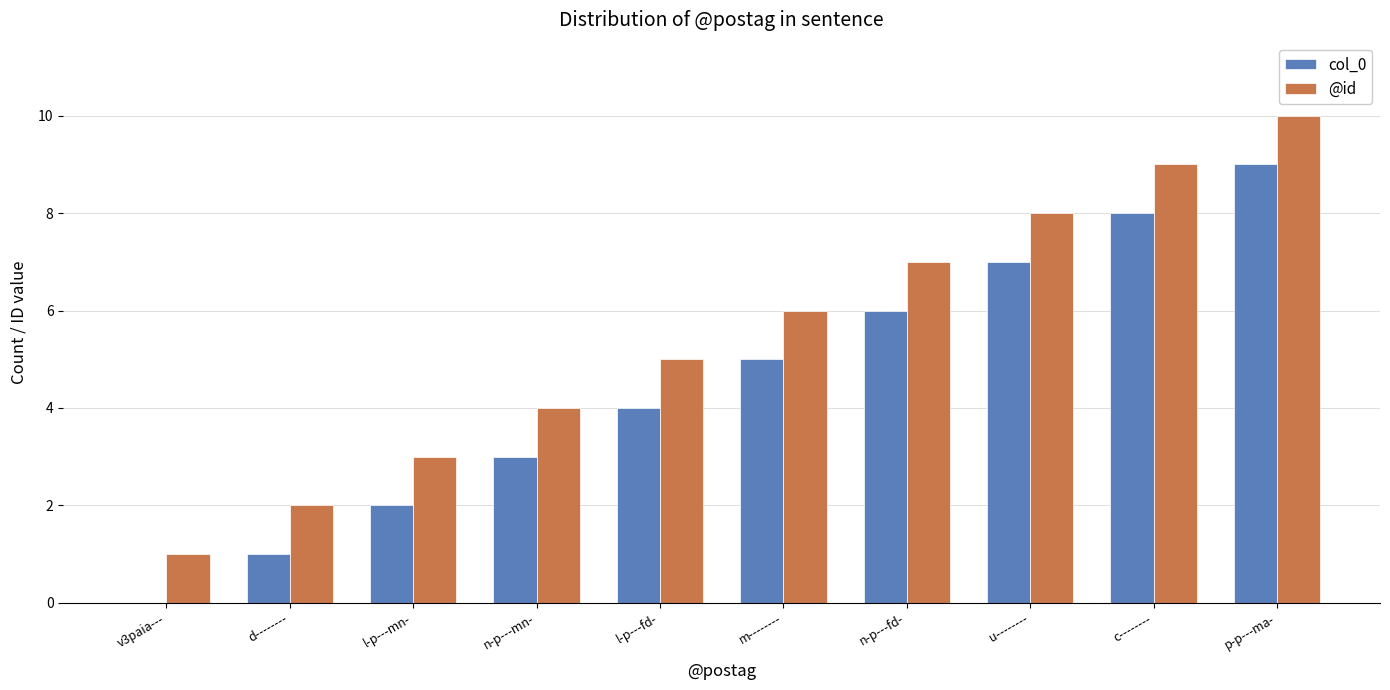

Count the number of categories in the chart.

10